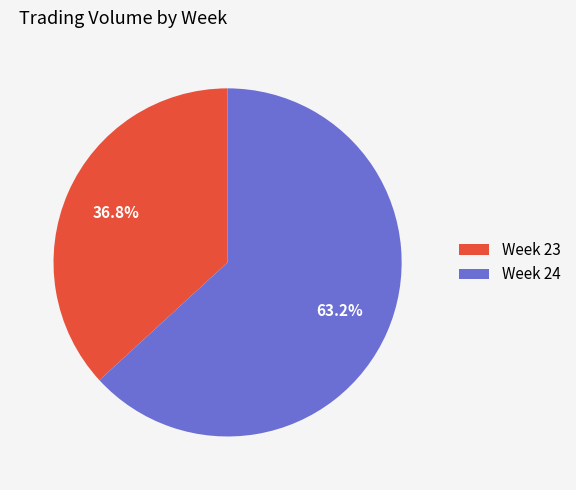

Does any single category account for the majority?

Yes